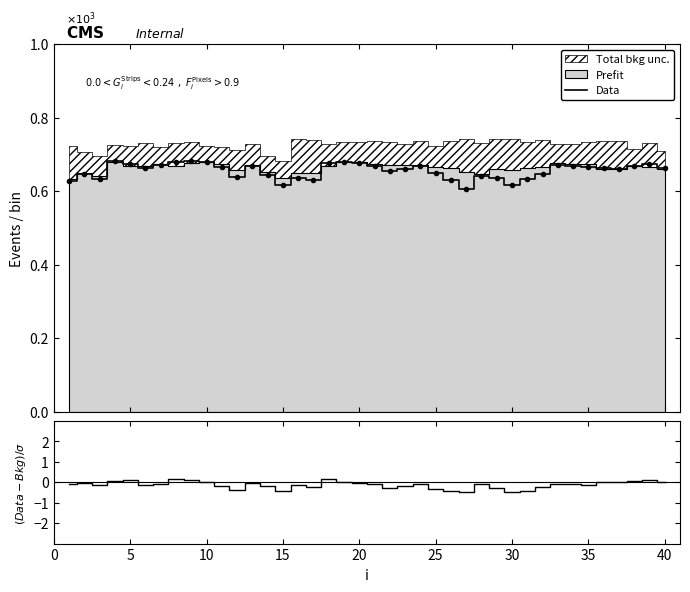

List the series in order of their overall mean, lowest first.

(Data-Bkg)/σ, Data